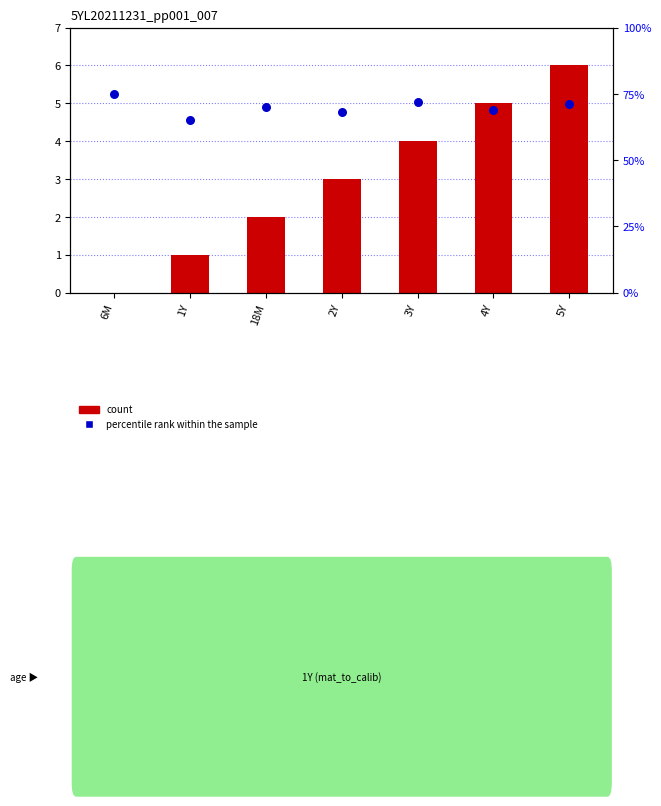

Which series contains the highest Y value?

percentile rank within the sample